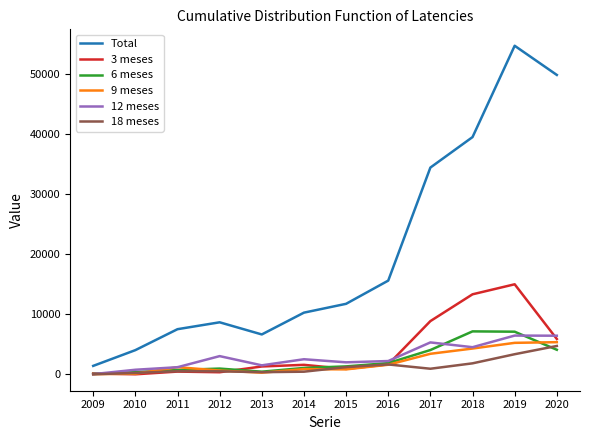

Which series has the widest spread of values?

Total